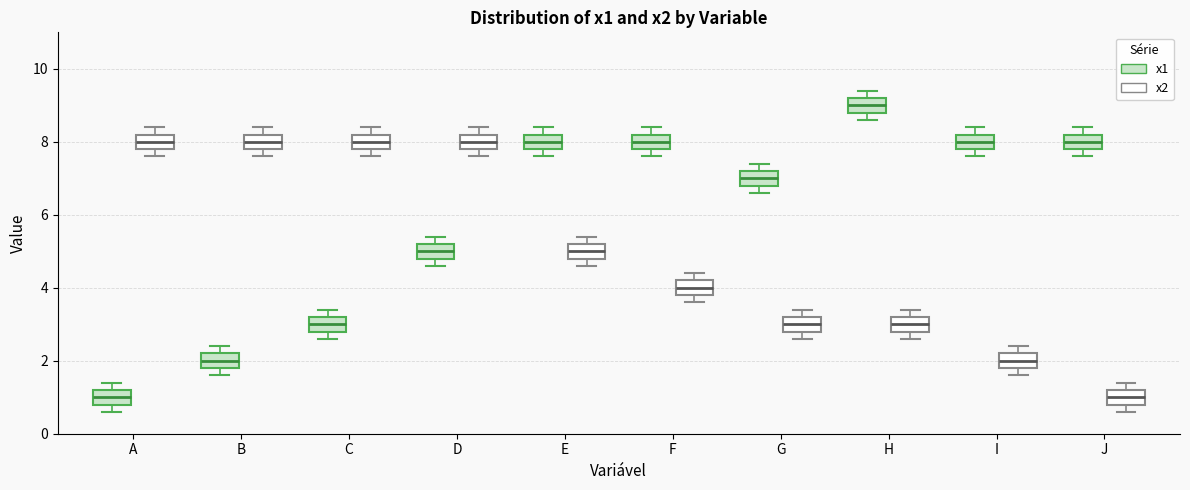

Which box's median line is the highest?

H (x1)